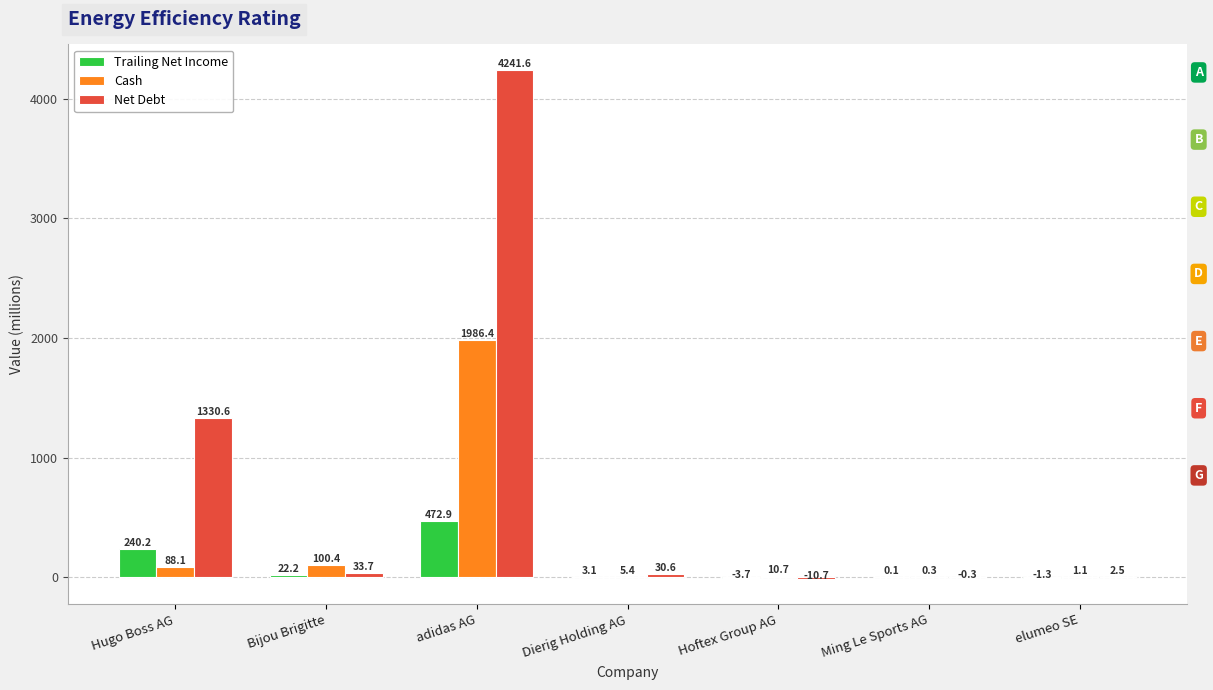

Between Bijou Brigitte and adidas AG, which series saw the biggest shift?

Net Debt